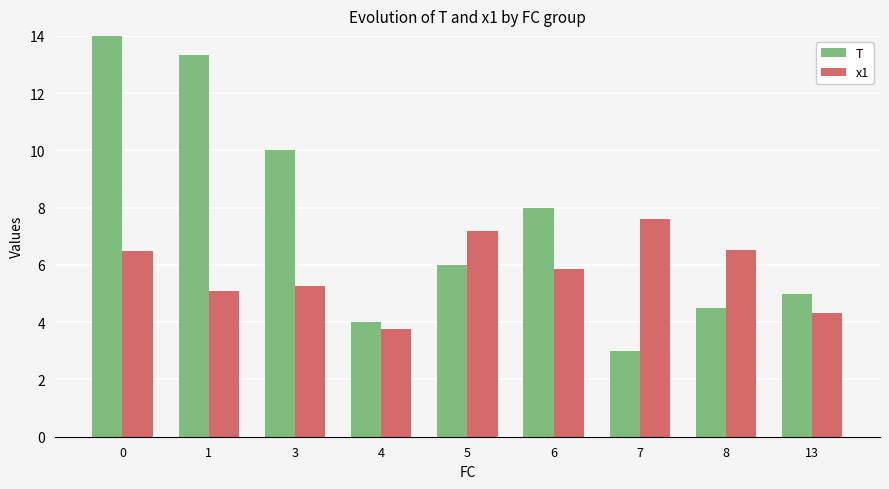

Read the T value at 1.

13.3